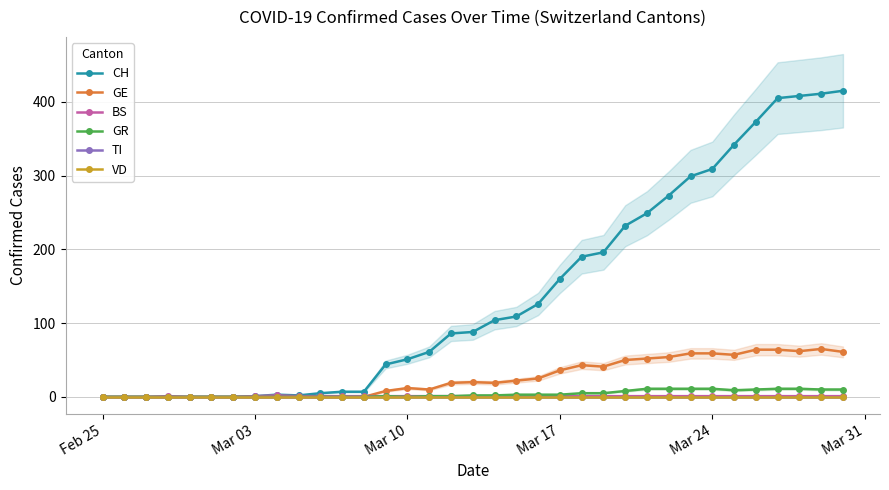

How many data points in CH are above 88?

17